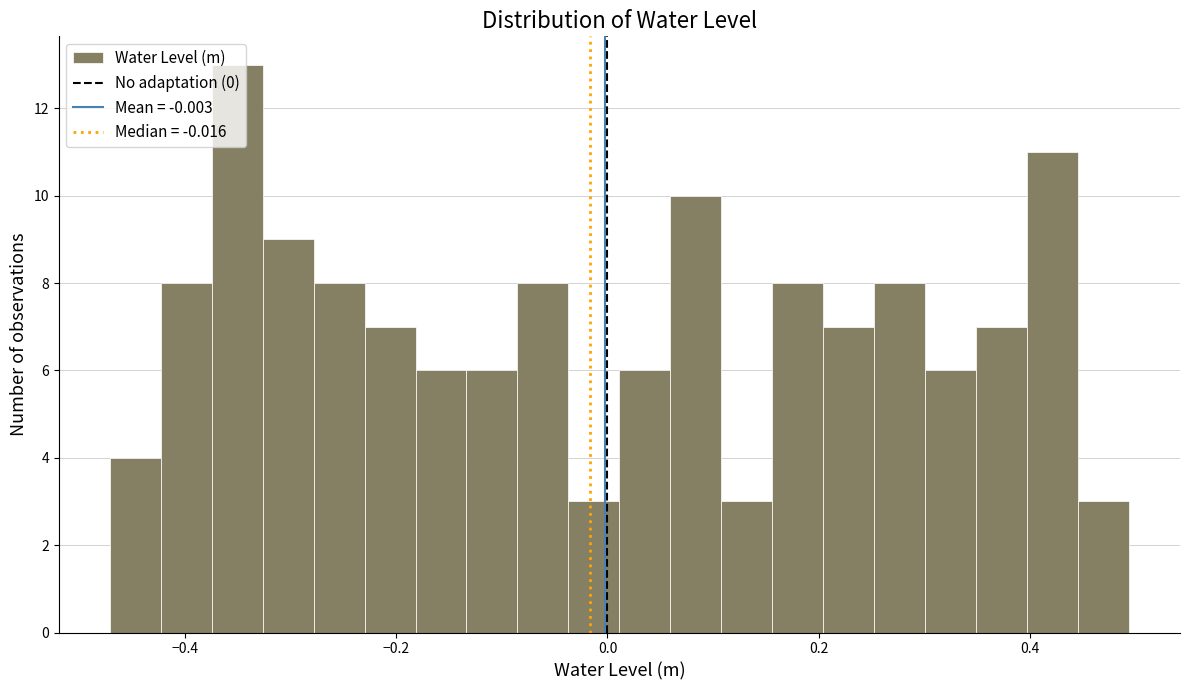

Read against the x-axis, roughly where is the centre of the tallest bar?

-0.36